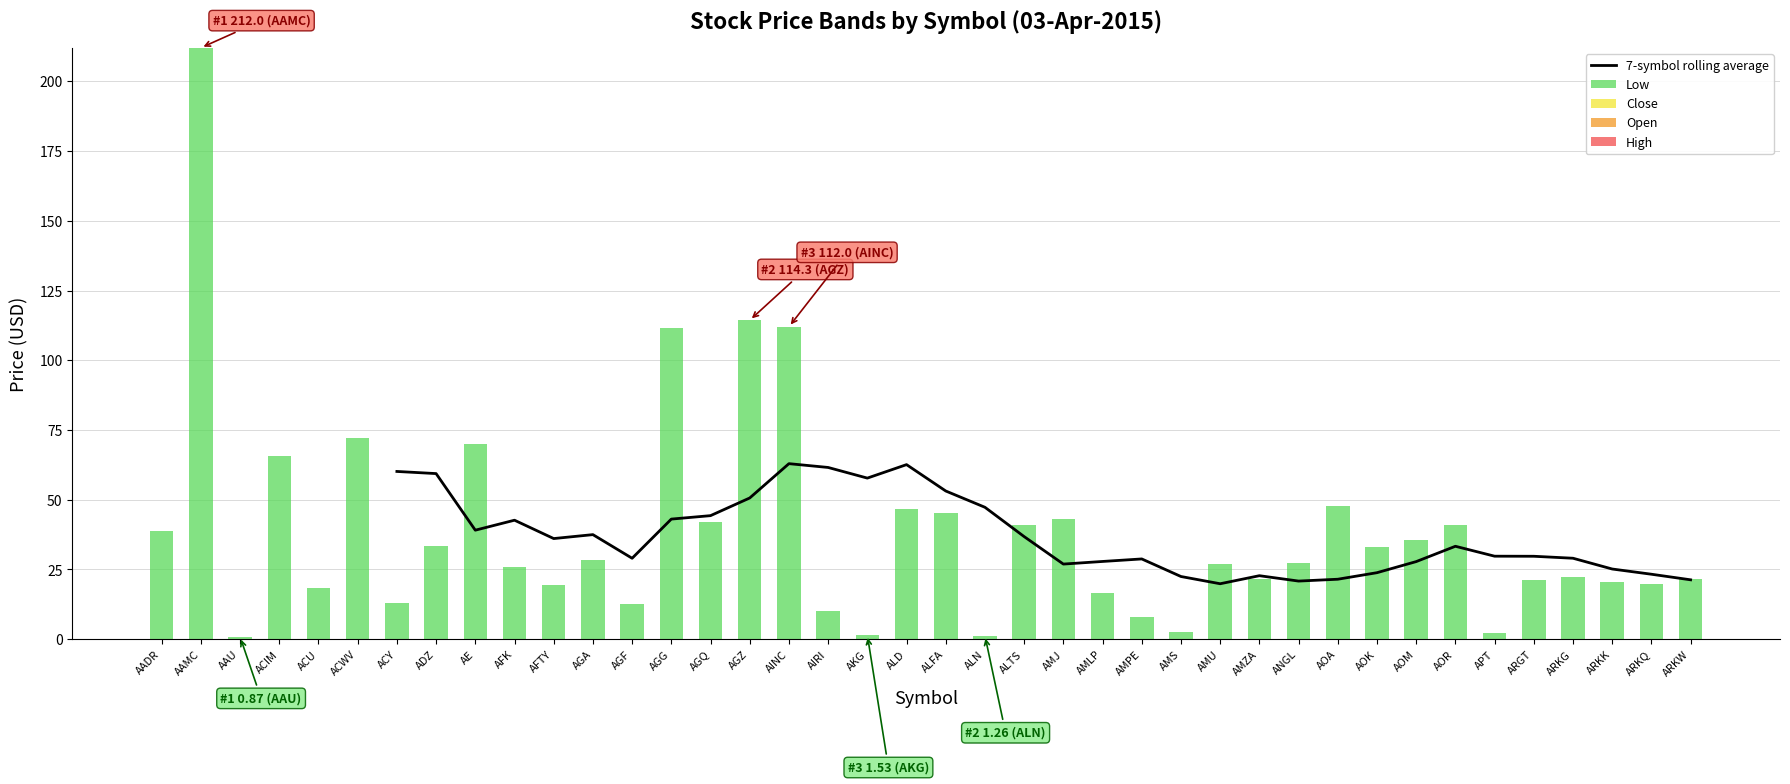

Where does the 7-symbol rolling average series first go above 28?

ACY